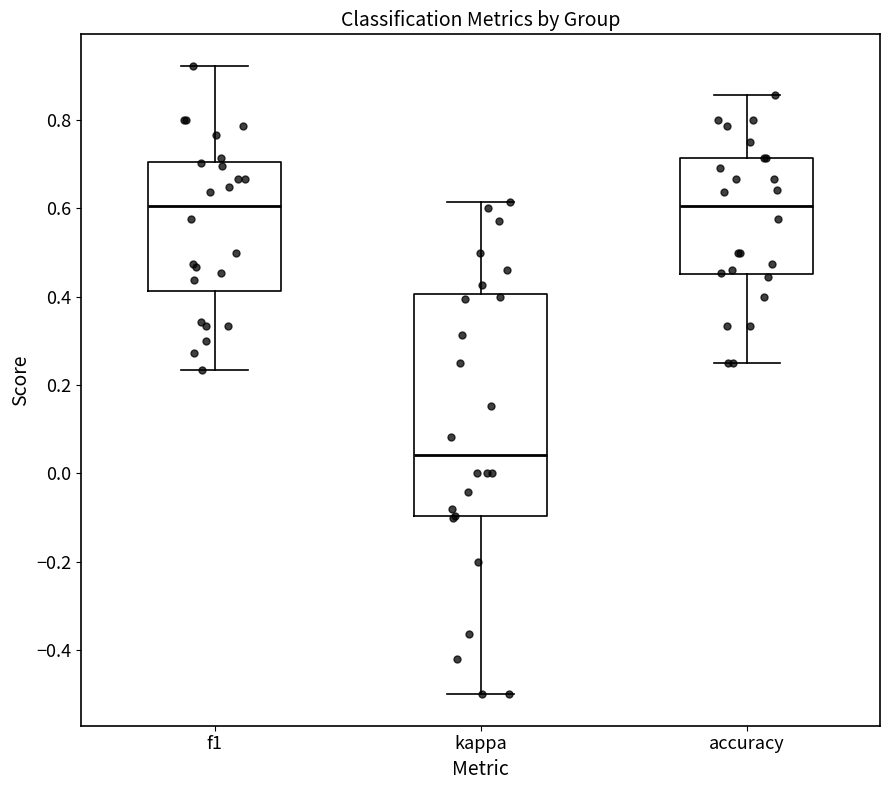

Where is the lower edge of the box for f1 on the y-axis? The values are not printed on the chart, so give them approximately, as read against the axis.

0.42